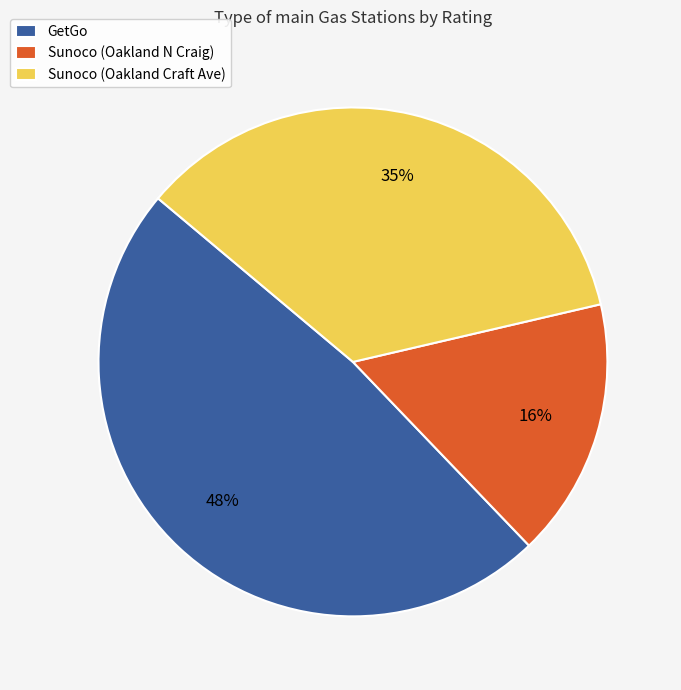

Which slice is the smallest?

Sunoco (Oakland N Craig)